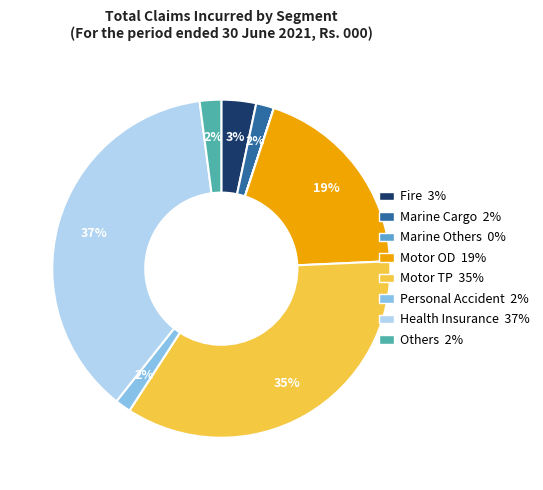

The Motor TP slice represents 44% of the pie. True or false?

False